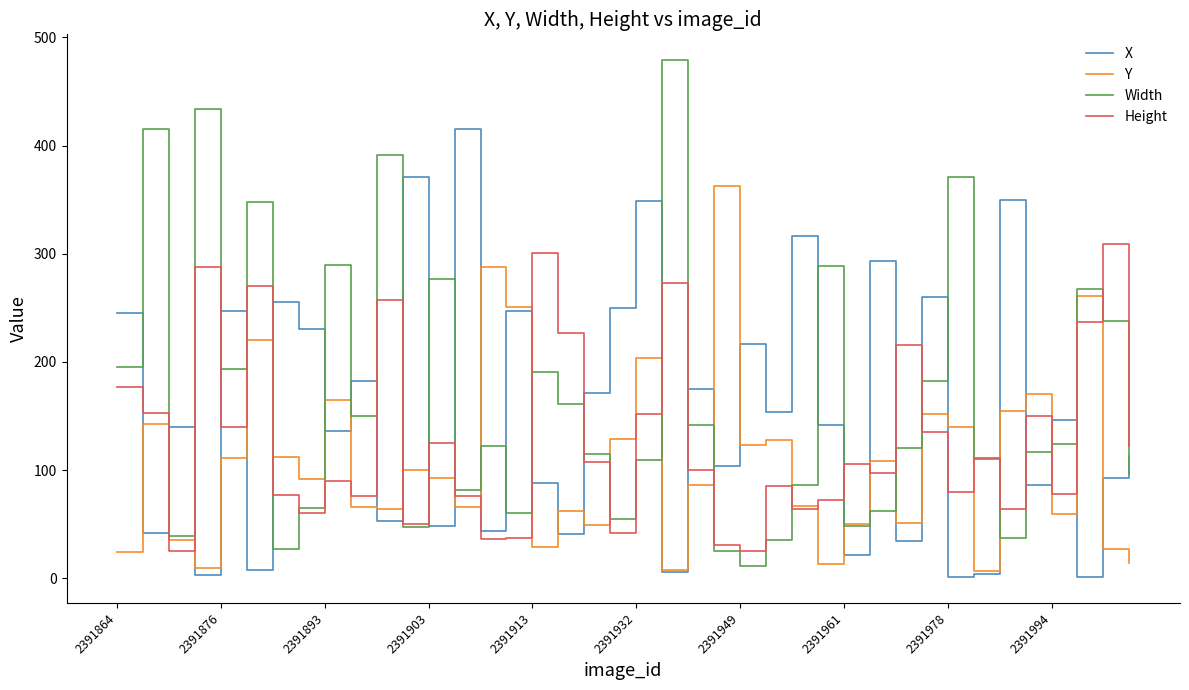

List the series in order of their overall mean, highest first.

Width, X, Height, Y